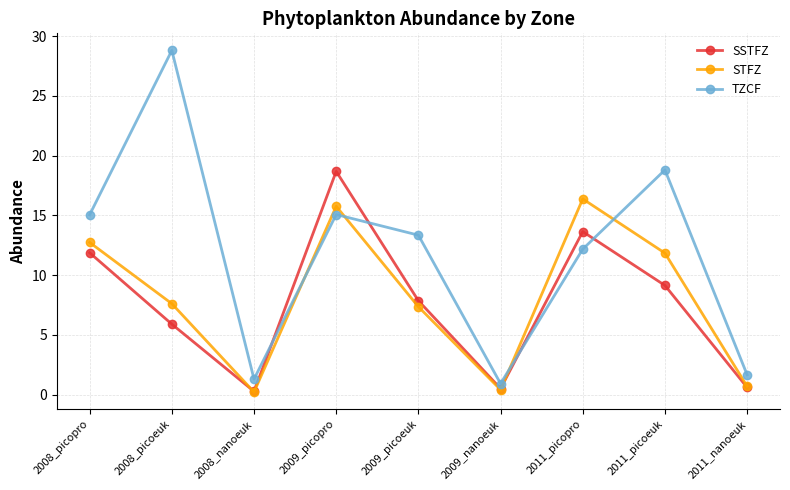

How many lines are shown in the chart?

3